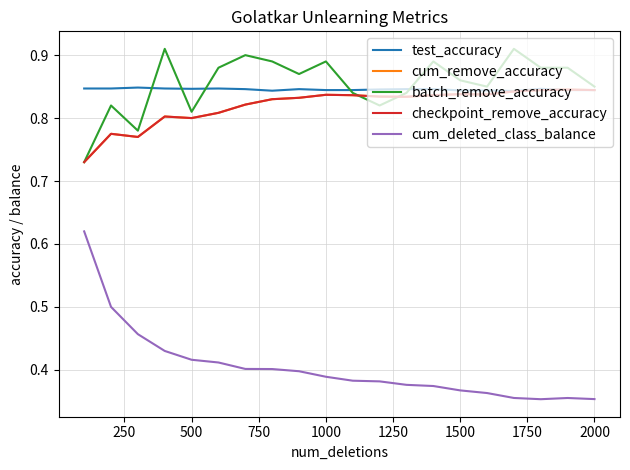

Does the chart display data point markers on the line(s)?

No